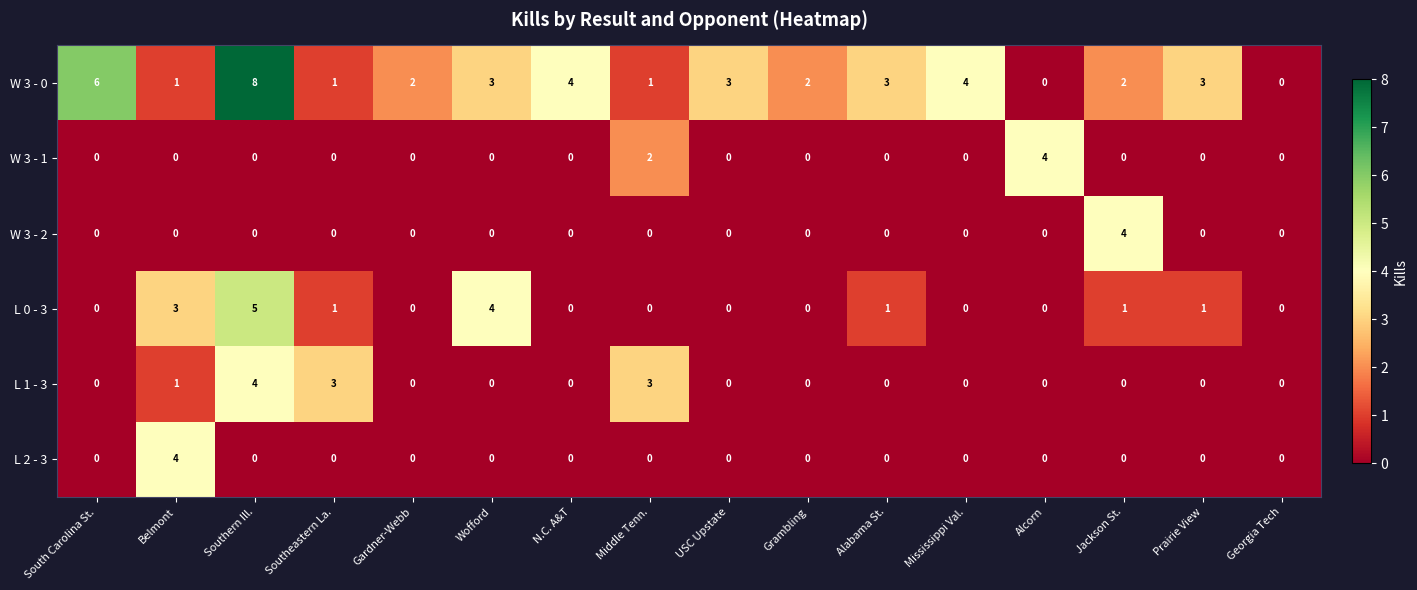

Which series has the largest total across all categories?

W 3 - 0